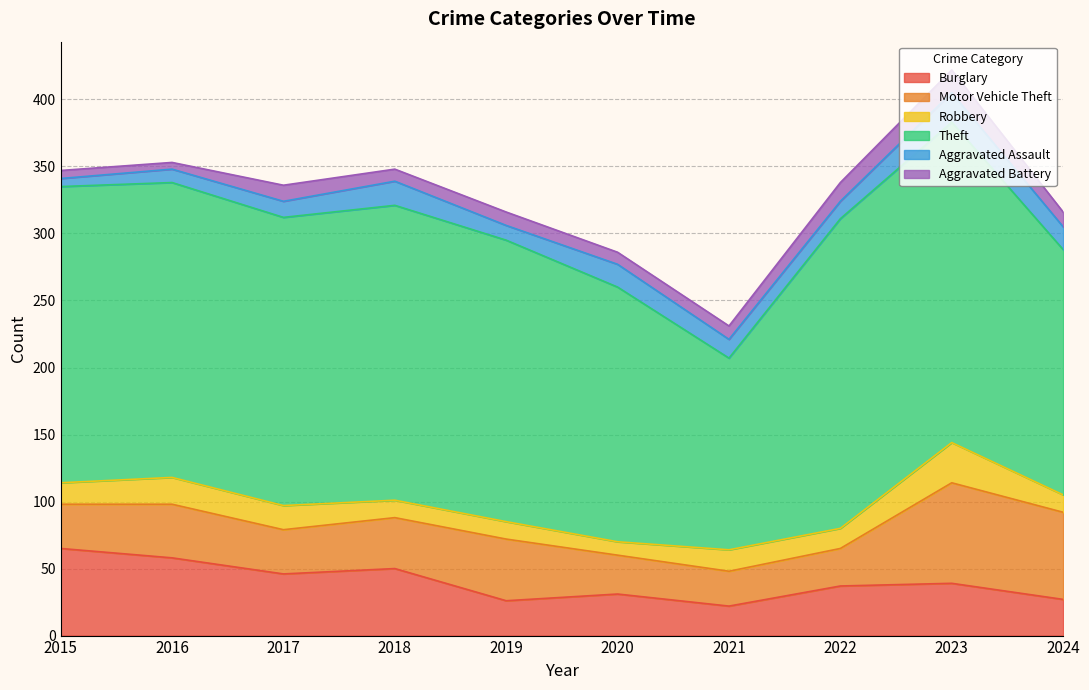

Where is the first local minimum for Theft?

2017